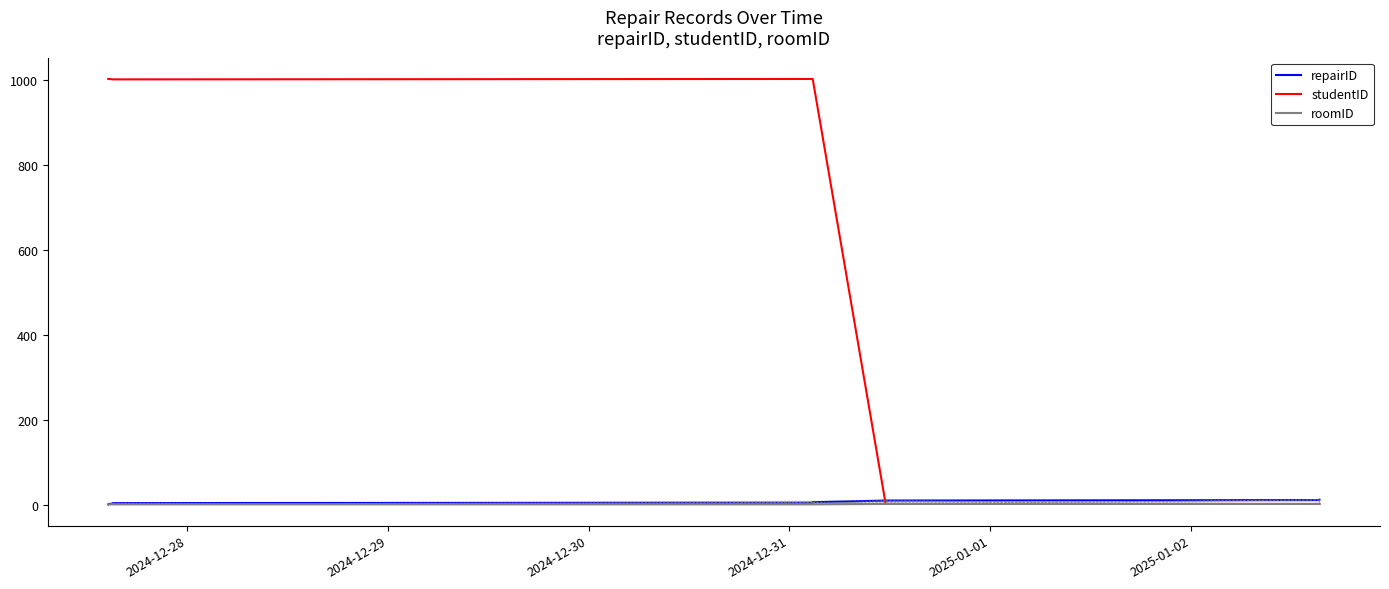

What is the maximum value shown in the chart?

1002